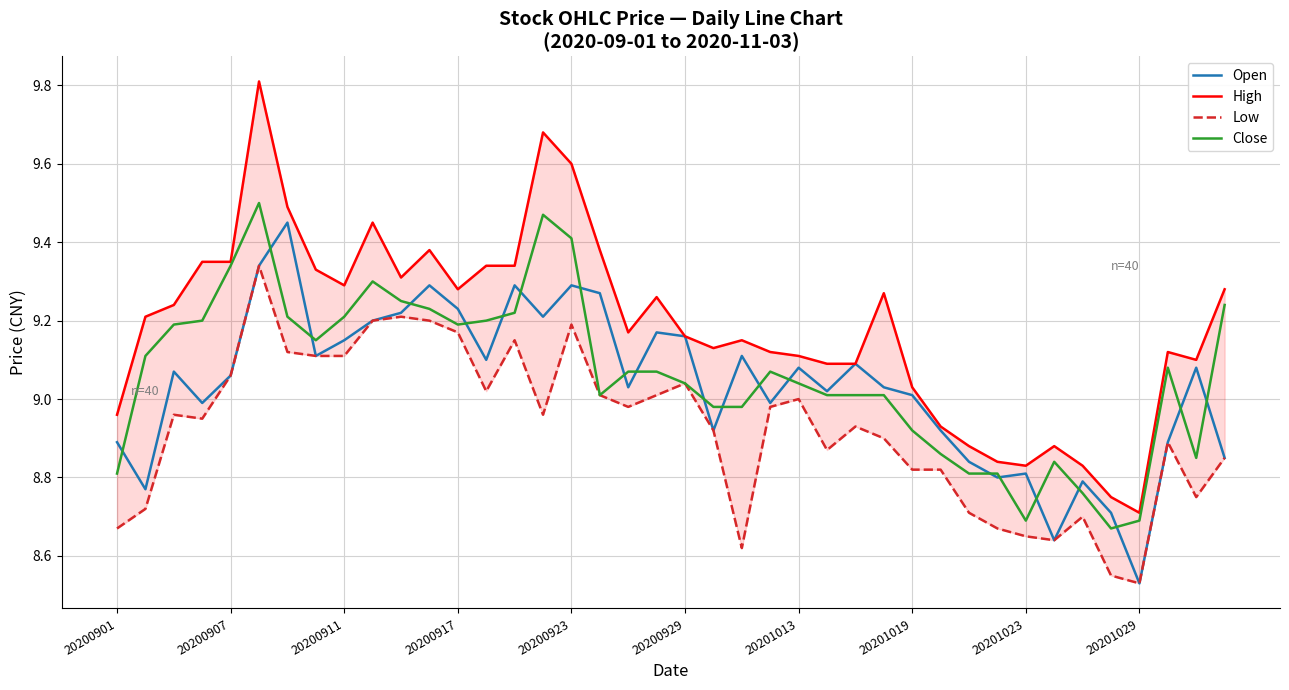

Is it true that Open equals 9.0 at 20201019?

True